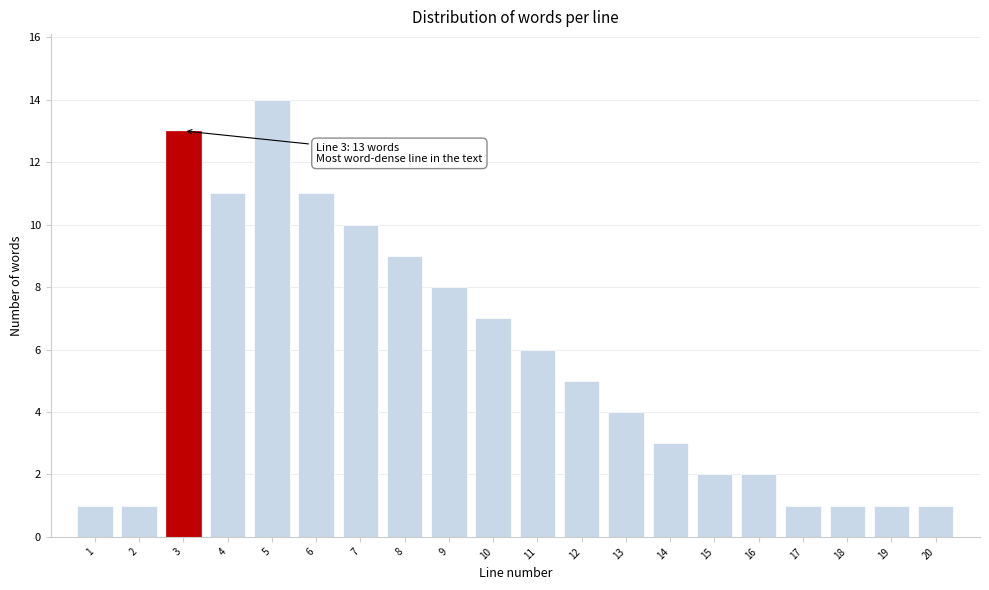

Reading right to left, list all the values displayed in this chart.

20=1	19=1	18=1	17=1	16=2	15=2	14=3	13=4	12=5	11=6	10=7	9=8	8=9	7=10	6=11	5=14	4=11	3=13	2=1	1=1